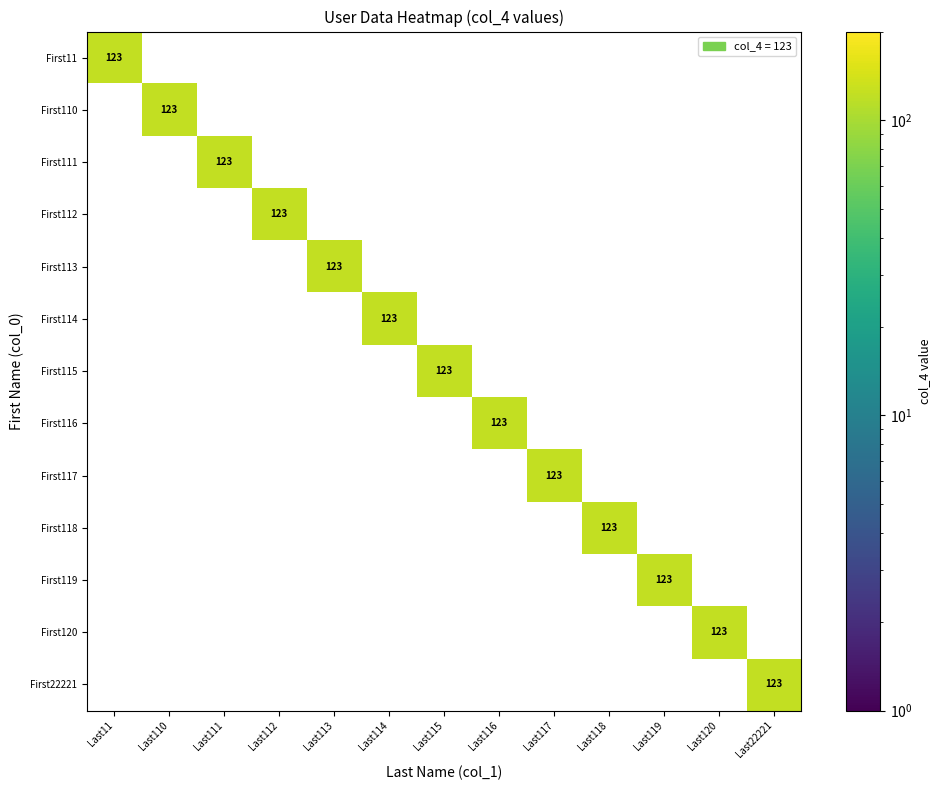

The value of First22221 at Last22221 is 123. True or false?

True